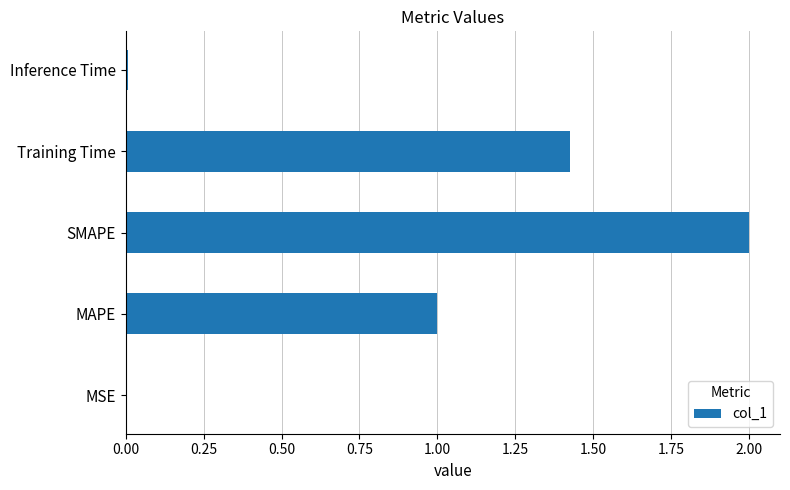

What is the maximum value shown in the chart?

2.0